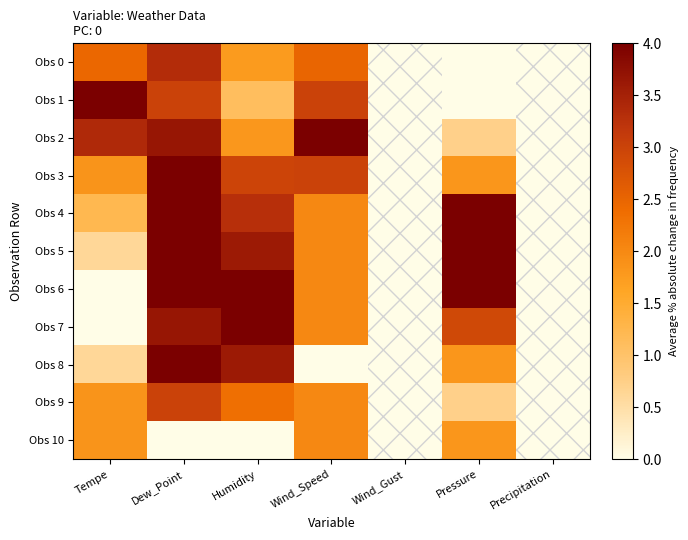

Reading right to left, list all the values displayed in this chart.

Obs 0: Precipitation=0.0	Pressure=0.0	Wind_Gust=0.0	Wind_Speed=2.5	Humidity=1.8	Dew_Point=3.3	Tempe=2.5
Obs 1: Precipitation=0.0	Pressure=0.0	Wind_Gust=0.0	Wind_Speed=3.0	Humidity=1.1	Dew_Point=3.0	Tempe=4.0
Obs 2: Precipitation=0.0	Pressure=0.7	Wind_Gust=0.0	Wind_Speed=4.0	Humidity=1.8	Dew_Point=3.7	Tempe=3.4
Obs 3: Precipitation=0.0	Pressure=1.8	Wind_Gust=0.0	Wind_Speed=3.0	Humidity=3.0	Dew_Point=4.0	Tempe=1.8
Obs 4: Precipitation=0.0	Pressure=4.0	Wind_Gust=0.0	Wind_Speed=2.0	Humidity=3.3	Dew_Point=4.0	Tempe=1.2
Obs 5: Precipitation=0.0	Pressure=4.0	Wind_Gust=0.0	Wind_Speed=2.0	Humidity=3.6	Dew_Point=4.0	Tempe=0.6
Obs 6: Precipitation=0.0	Pressure=4.0	Wind_Gust=0.0	Wind_Speed=2.0	Humidity=4.0	Dew_Point=4.0	Tempe=0.0
Obs 7: Precipitation=0.0	Pressure=2.9	Wind_Gust=0.0	Wind_Speed=2.0	Humidity=4.0	Dew_Point=3.7	Tempe=0.0
Obs 8: Precipitation=0.0	Pressure=1.8	Wind_Gust=0.0	Wind_Speed=0.0	Humidity=3.6	Dew_Point=4.0	Tempe=0.6
Obs 9: Precipitation=0.0	Pressure=0.7	Wind_Gust=0.0	Wind_Speed=2.0	Humidity=2.4	Dew_Point=3.0	Tempe=1.8
Obs 10: Precipitation=0.0	Pressure=1.8	Wind_Gust=0.0	Wind_Speed=2.0	Humidity=0.0	Dew_Point=0.0	Tempe=1.8